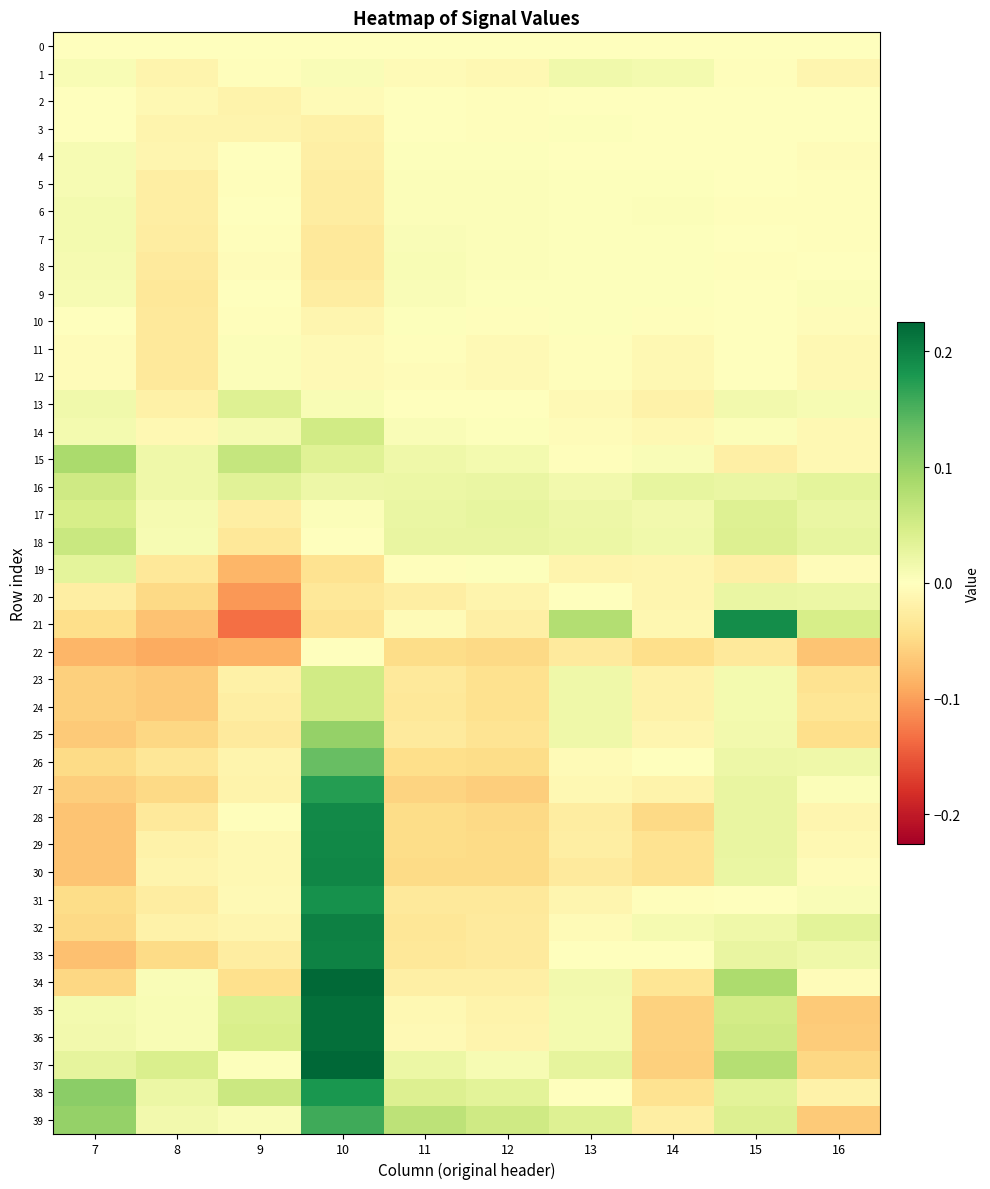

Which has a higher value, 9 or 8?

9